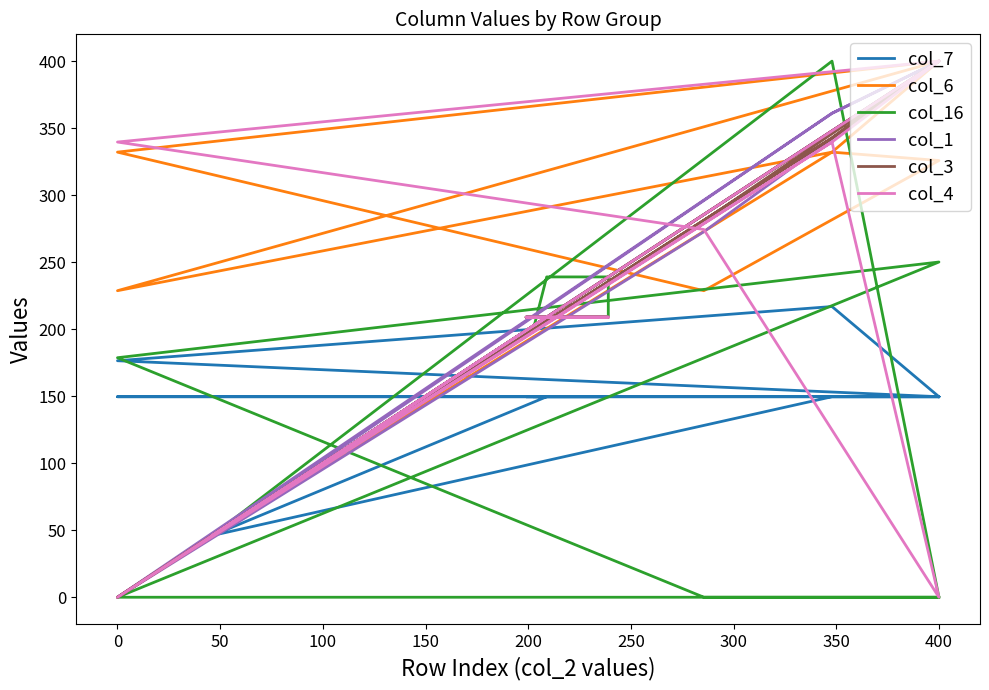

What is the difference between the col_16 values at 200 and 350?

46.0